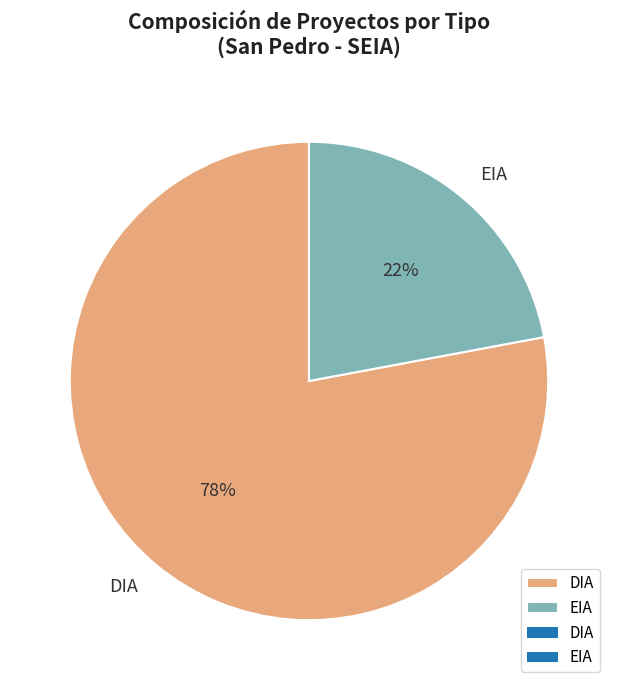

The DIA slice represents 78% of the pie. True or false?

True